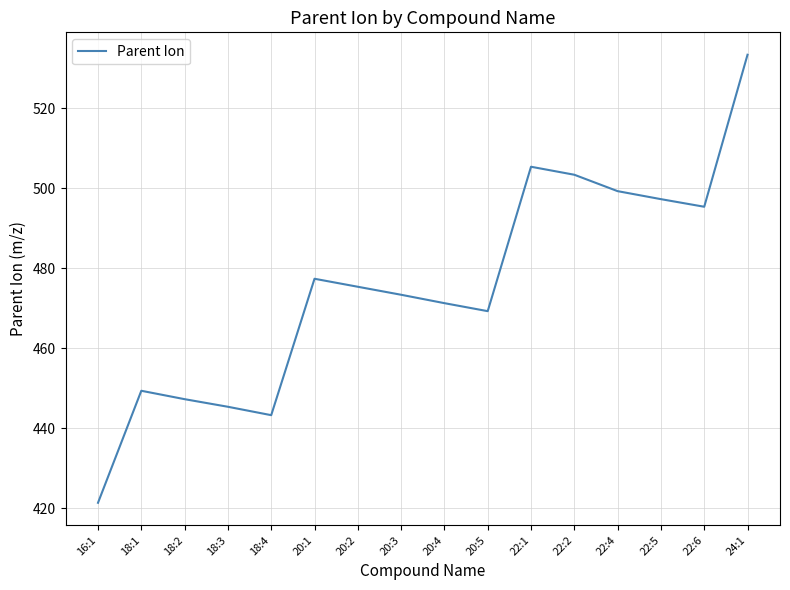

Where does the data first go above 475?

20:1